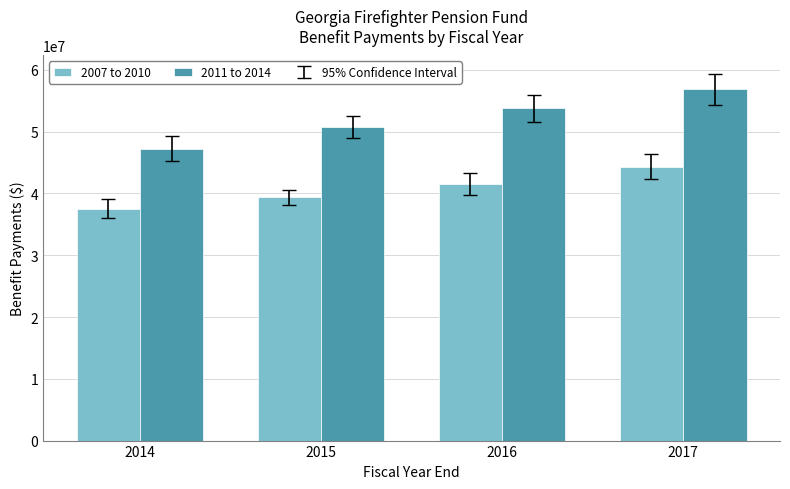

How many bars are there in each group?

2